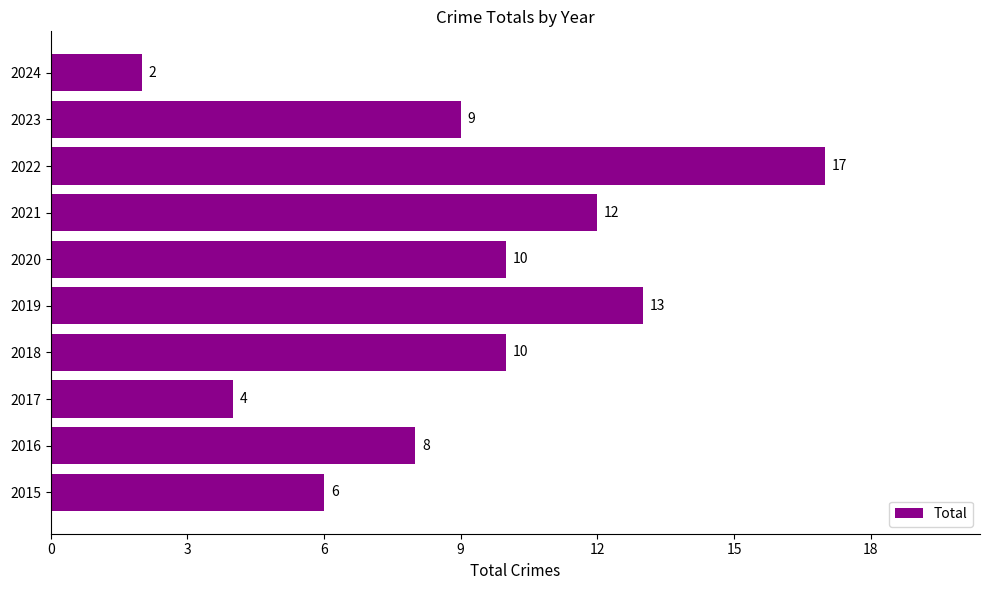

Are the bars horizontal?

Yes